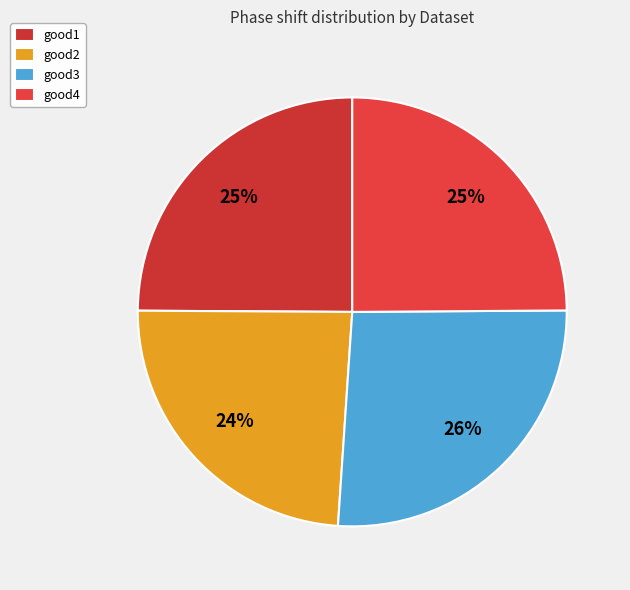

What is the total percentage of good2 and good4?

48.9%